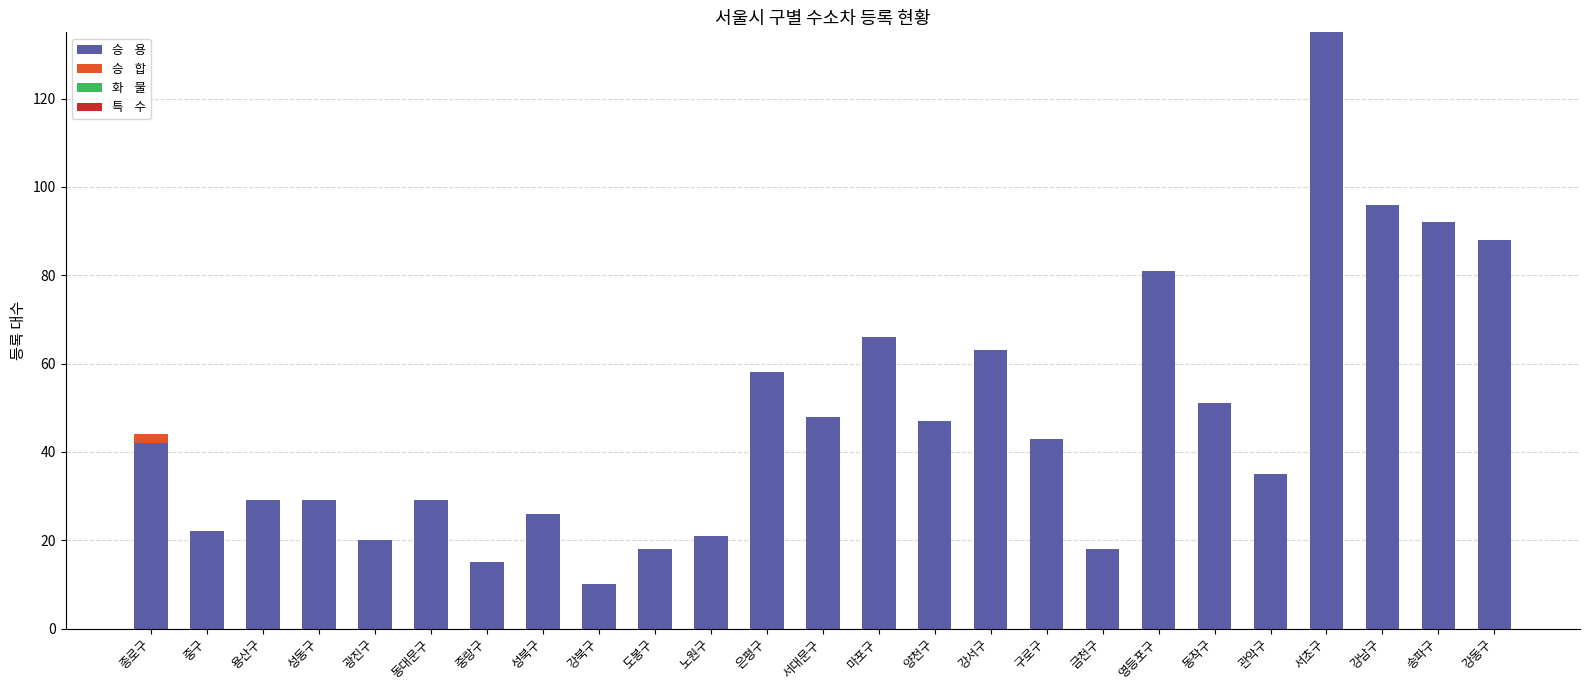

At which category is the sum across all series the highest?

서초구